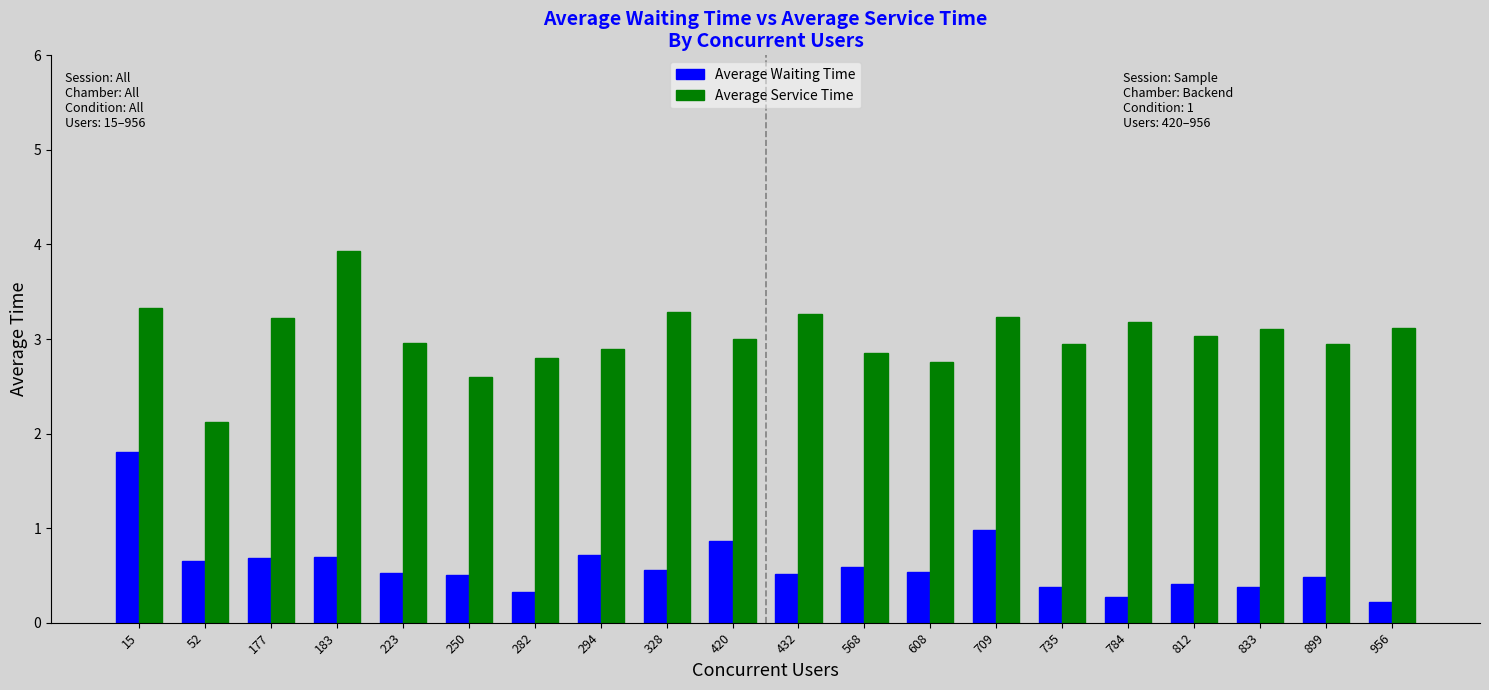

What is the value of the Average Waiting Time bar at the 8th from the left?

0.7